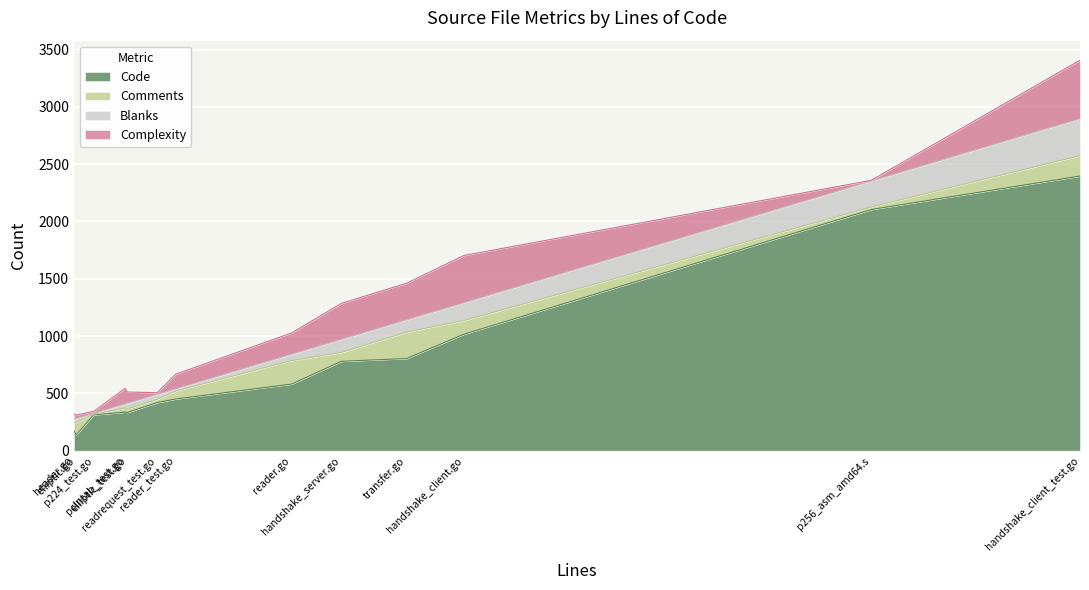

What is the lowest value of the Code series?

138